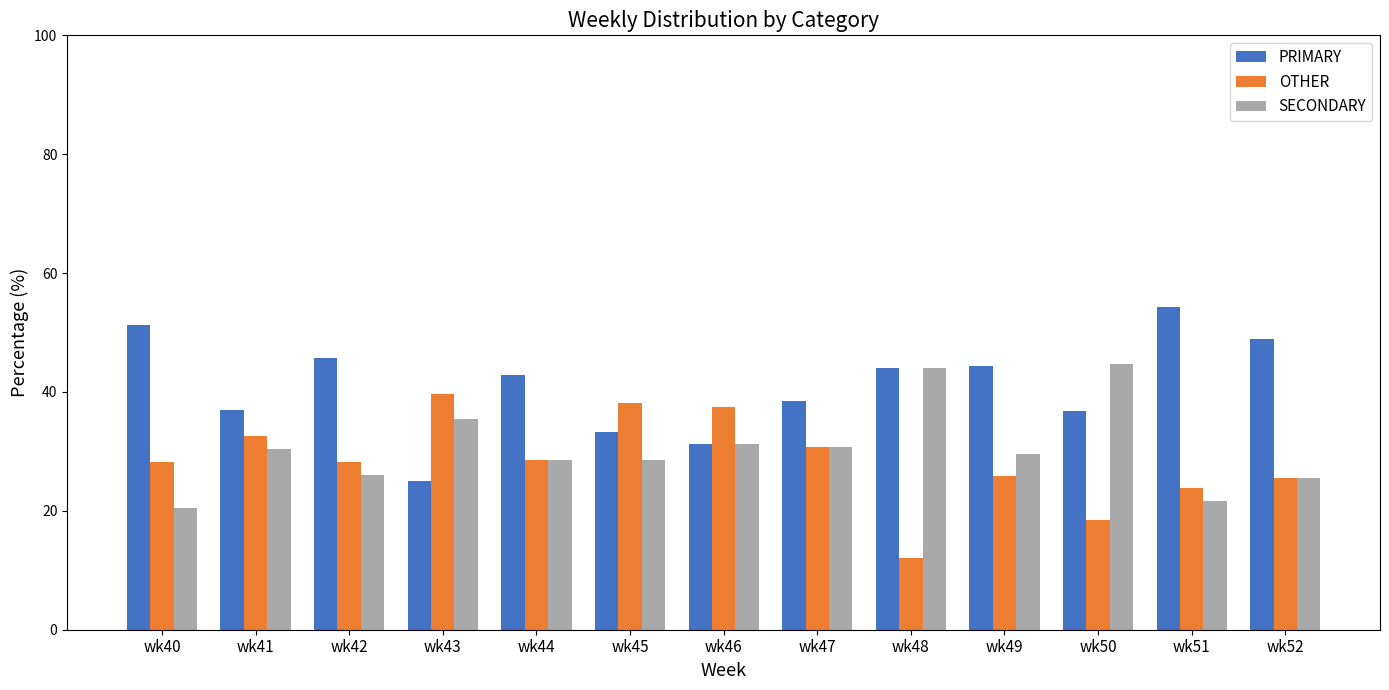

What is the spread (max minus min) of values at wk45?

9.5